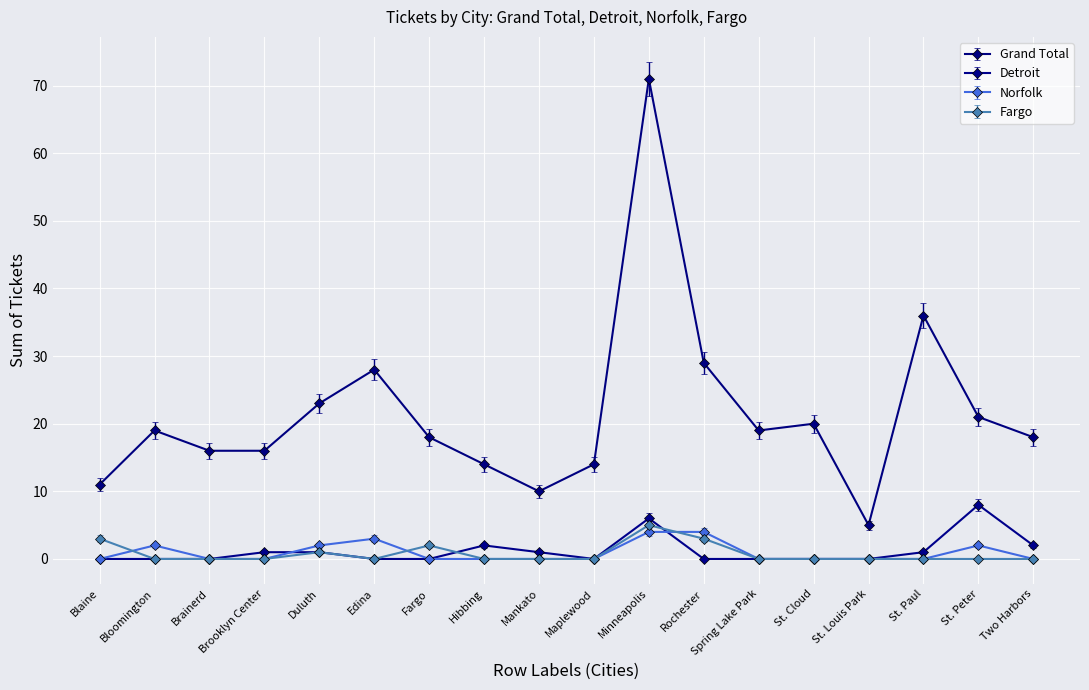

What is the highest value of the Norfolk series?

4